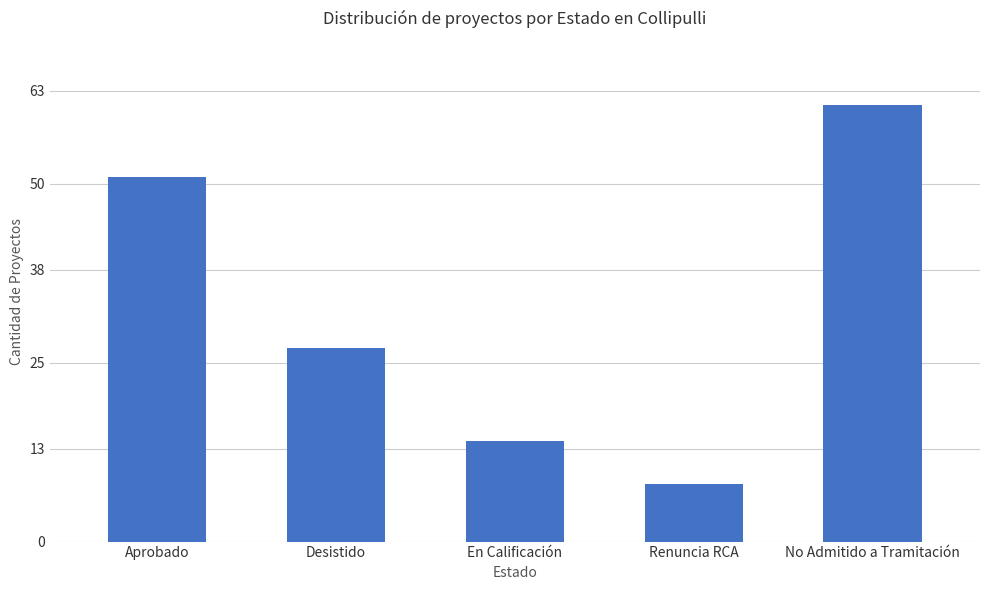

True or false: the data shows 44 at Desistido.

False